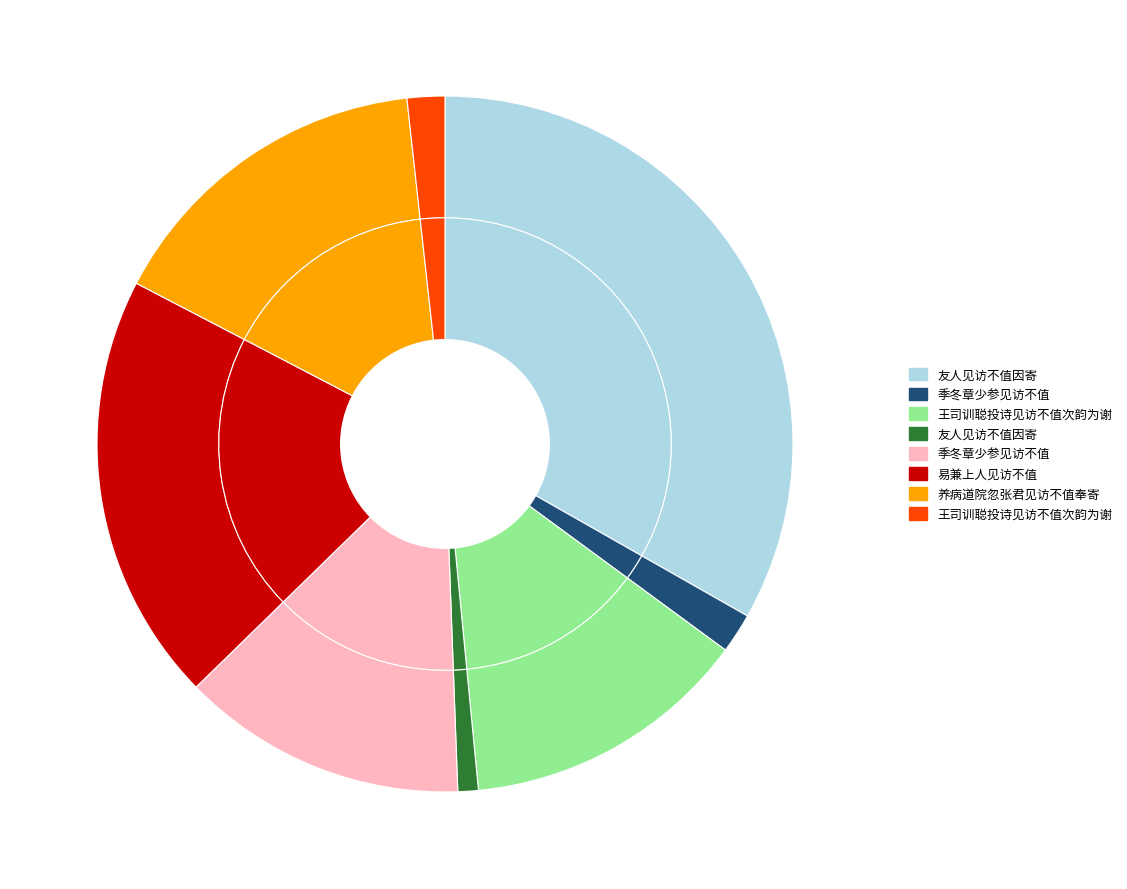

Approximately how many times larger is the value at 友人见访不值因寄 compared to 王司训聪投诗见访不值次韵为谢?

0.1